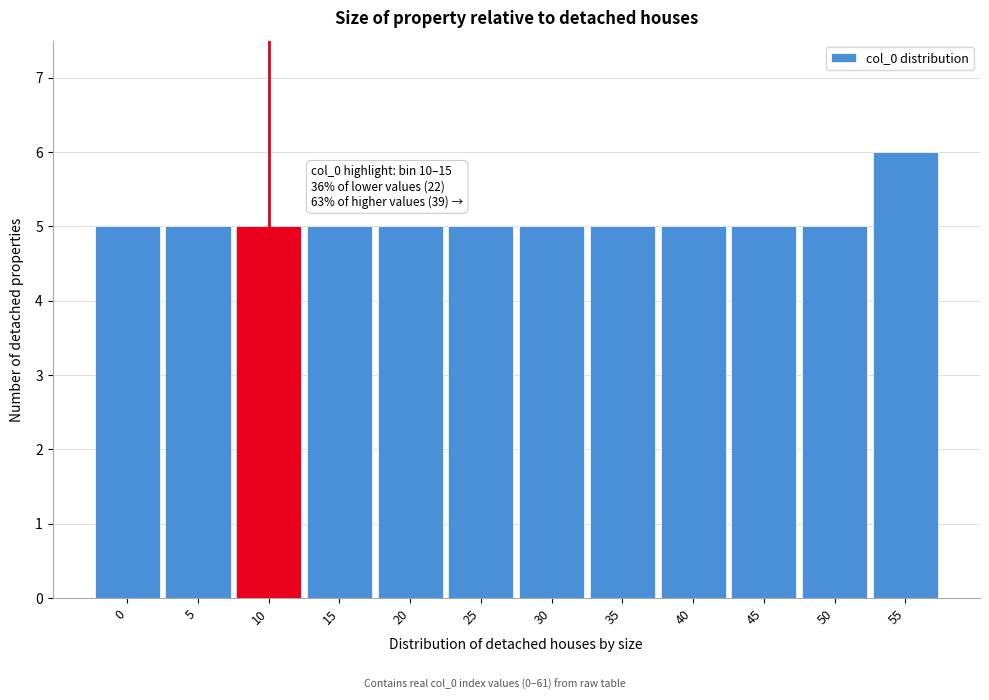

Reading left to right, what are all the values shown in this chart?

0=5	5=5	10=5	15=5	20=5	25=5	30=5	35=5	40=5	45=5	50=5	55=6